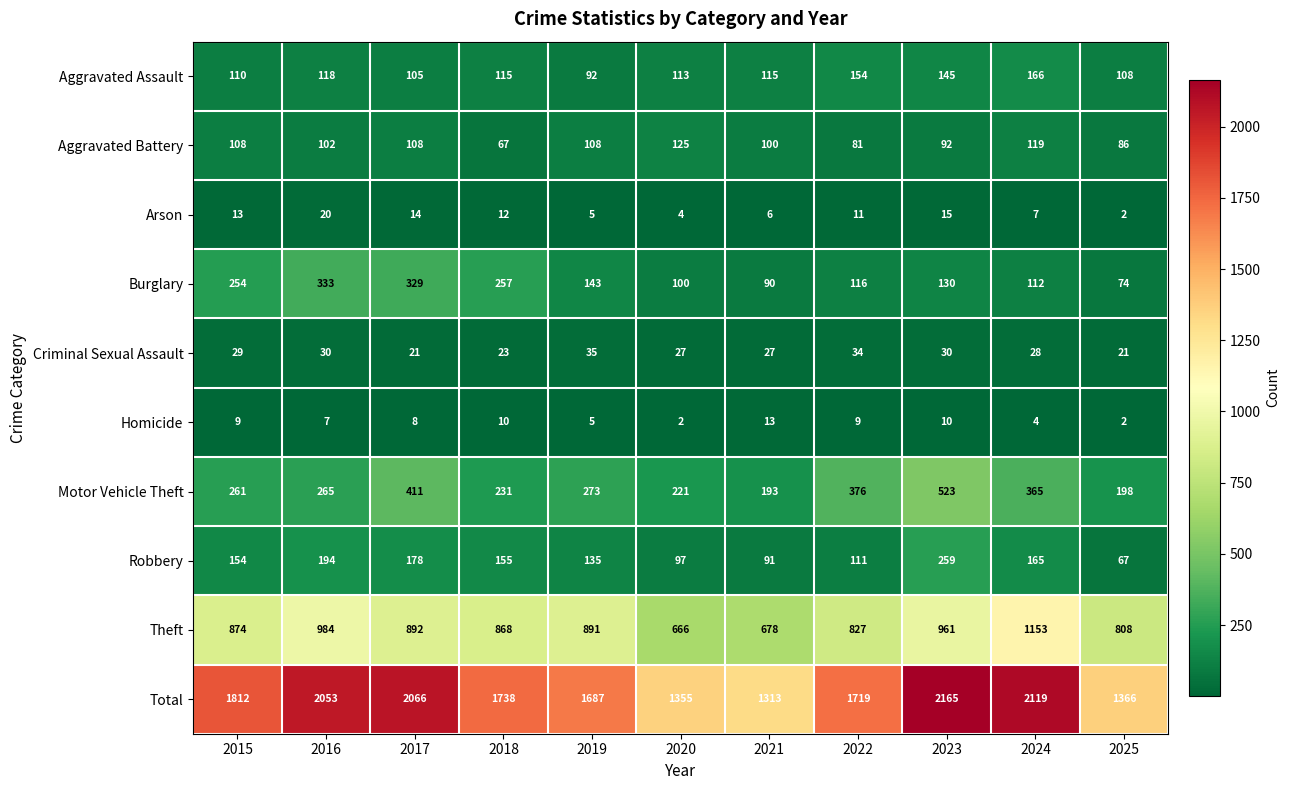

What is the greatest value displayed?

2165